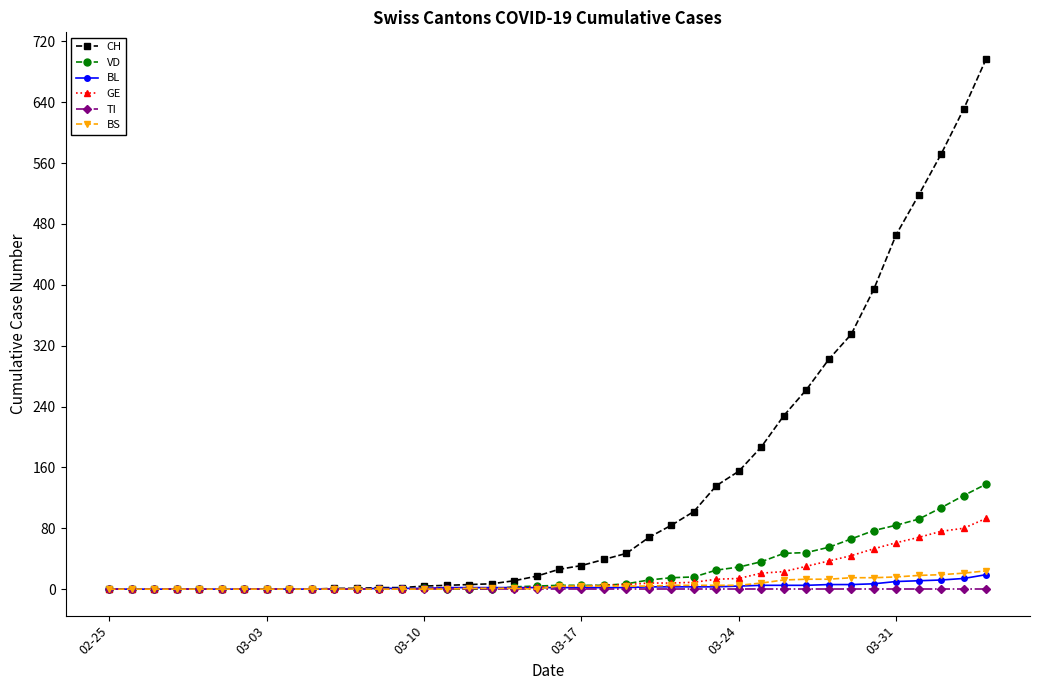

Which series has the largest total across all categories?

CH